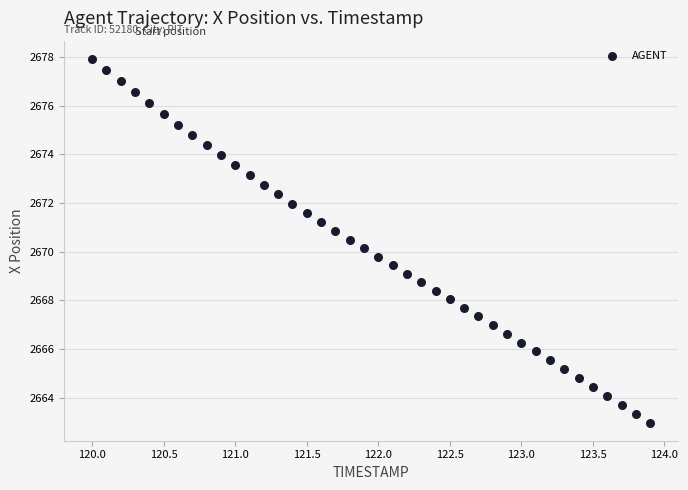

What is the range of Y values (max minus min)?

14.9